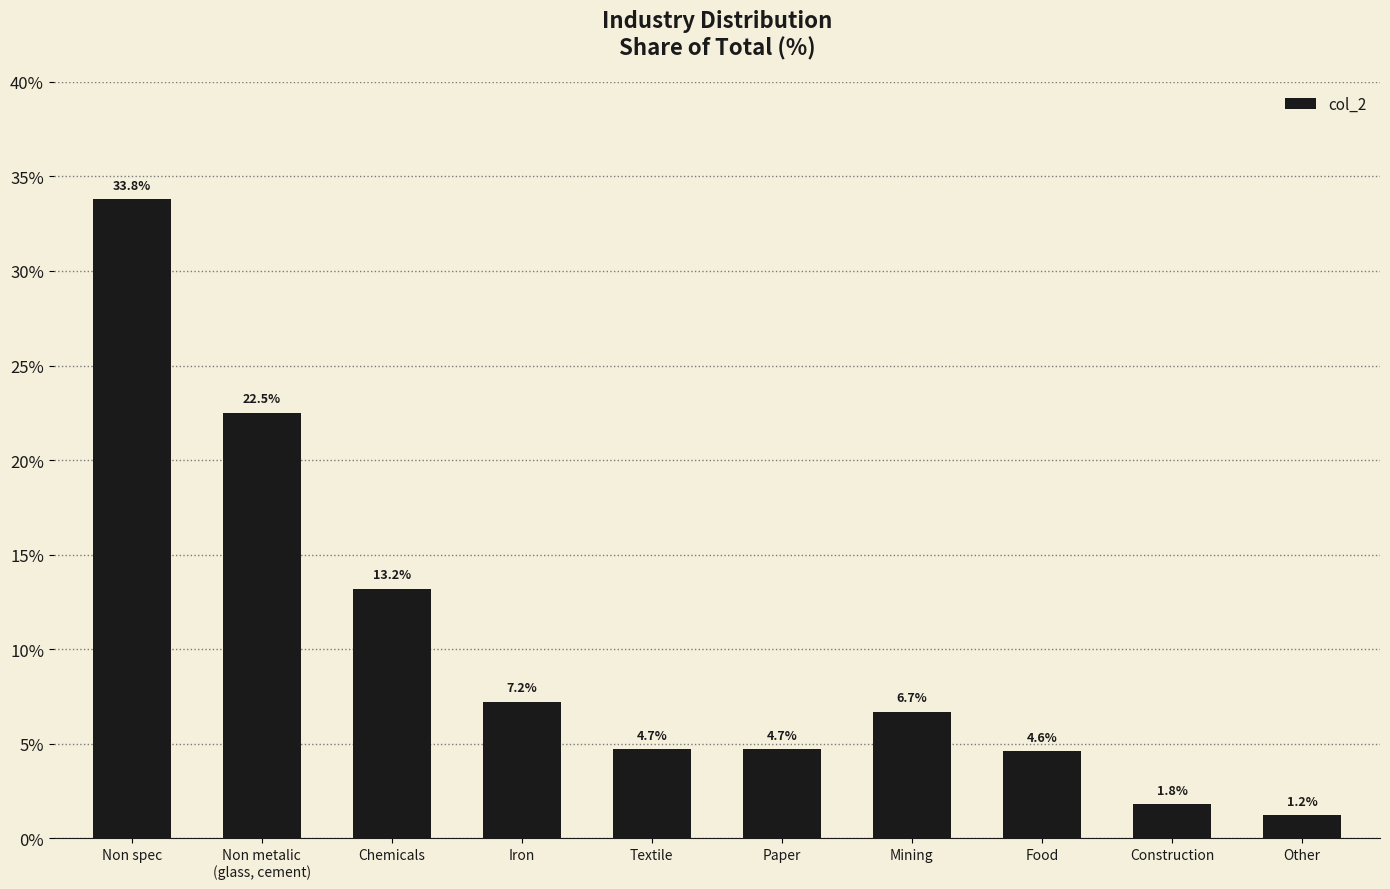

Reading right to left, extract all data points from this chart.

Other=1.2	Construction=1.8	Food=4.6	Mining=6.7	Paper=4.7	Textile=4.7	Iron=7.2	Chemicals=13.2	Non metalic
(glass, cement)=22.5	Non spec=33.8